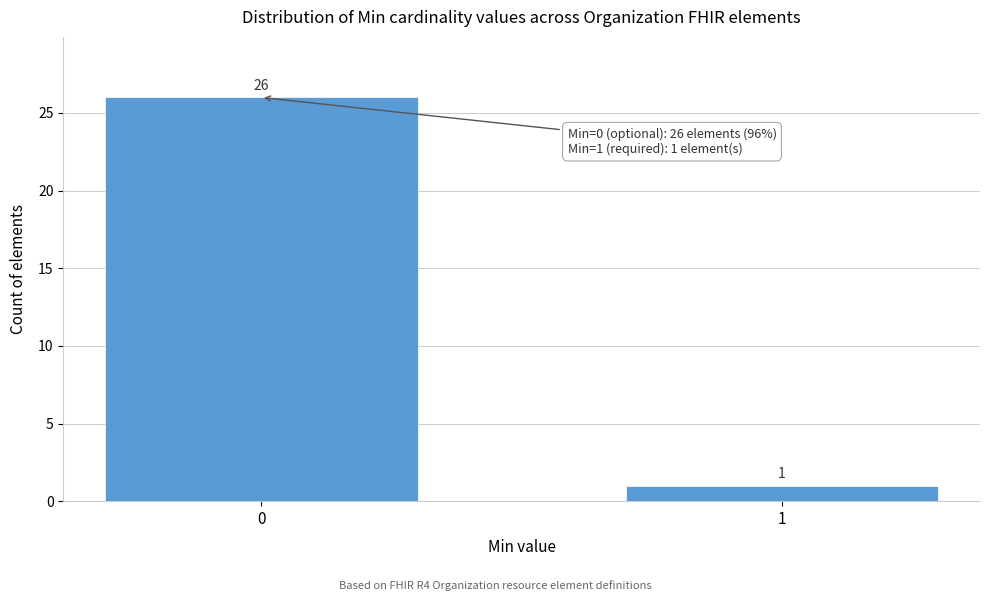

Reading left to right, list all the values displayed in this chart.

26	1